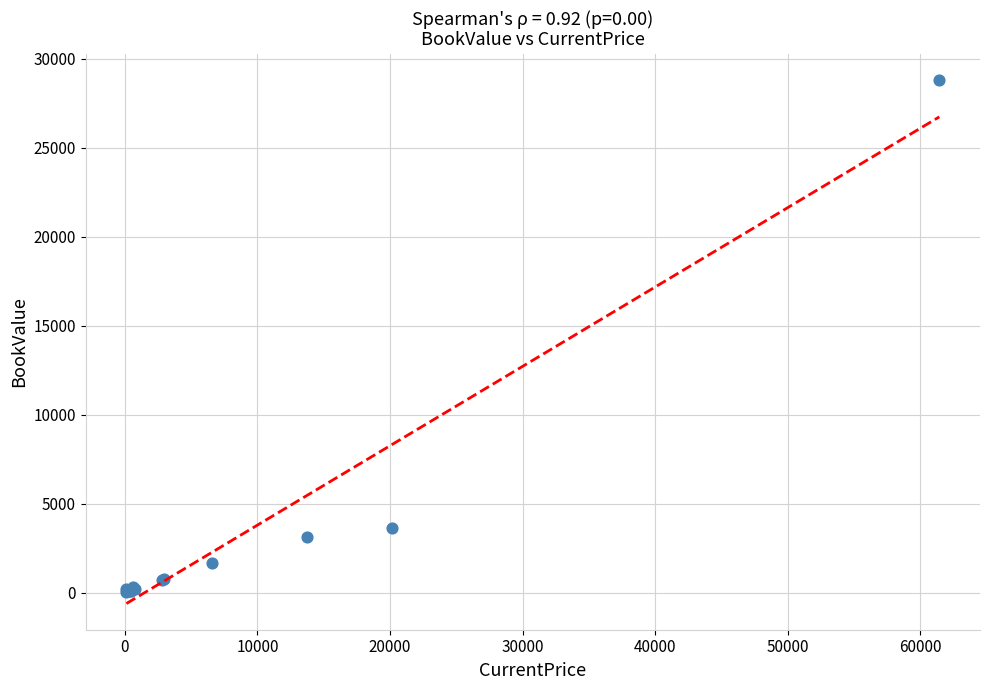

What Y value in the scatter plot is closest to 14418?

3655.0